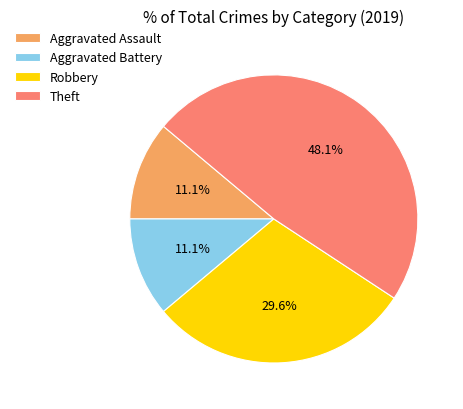

Does Theft represent more than half of the total?

No